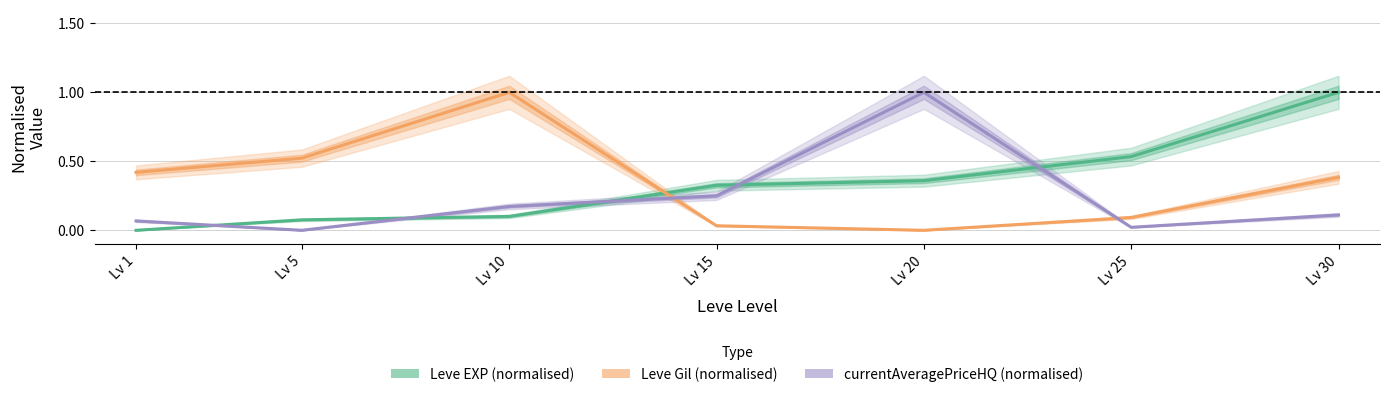

What is the difference between the maximum and minimum values in the Leve EXP (normalised) series?

1.0